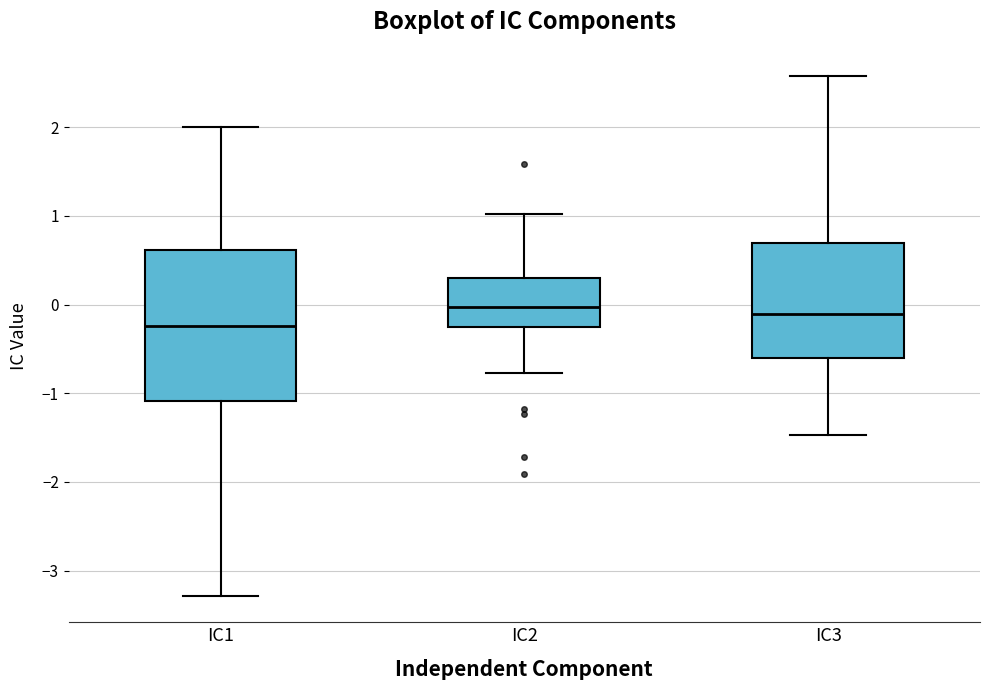

Comparing the boxes themselves (not the whiskers), which one is the tallest?

IC1